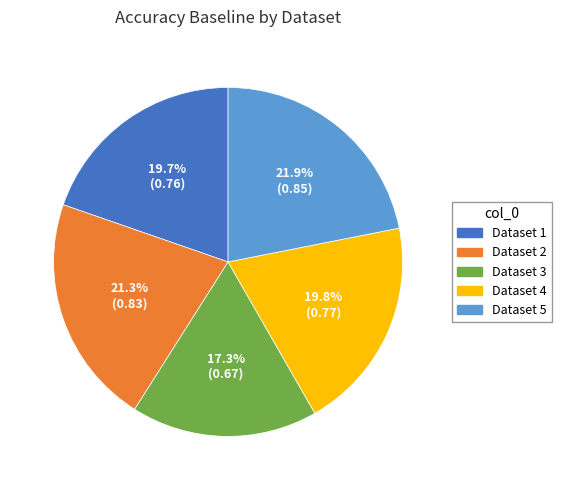

Is there any slice that represents more than half of the pie?

No